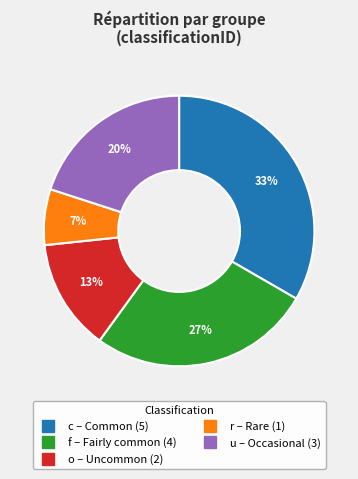

Does any single category account for the majority?

No